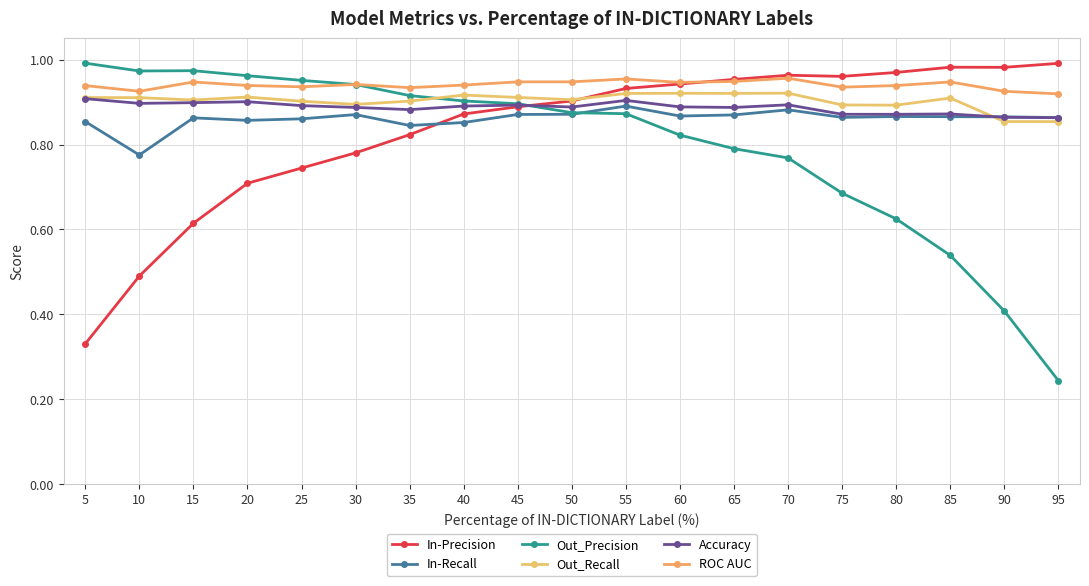

What is the sum of all Out_Precision values?

15.1